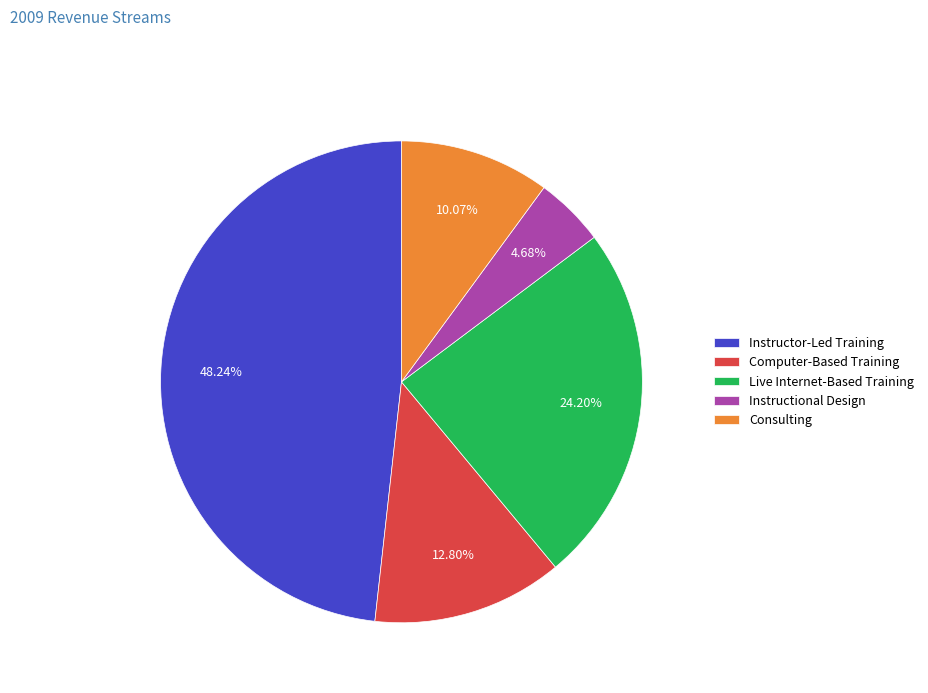

Rank the categories by value from highest to lowest.

Instructor-Led Training, Live Internet-Based Training, Computer-Based Training, Consulting, Instructional Design